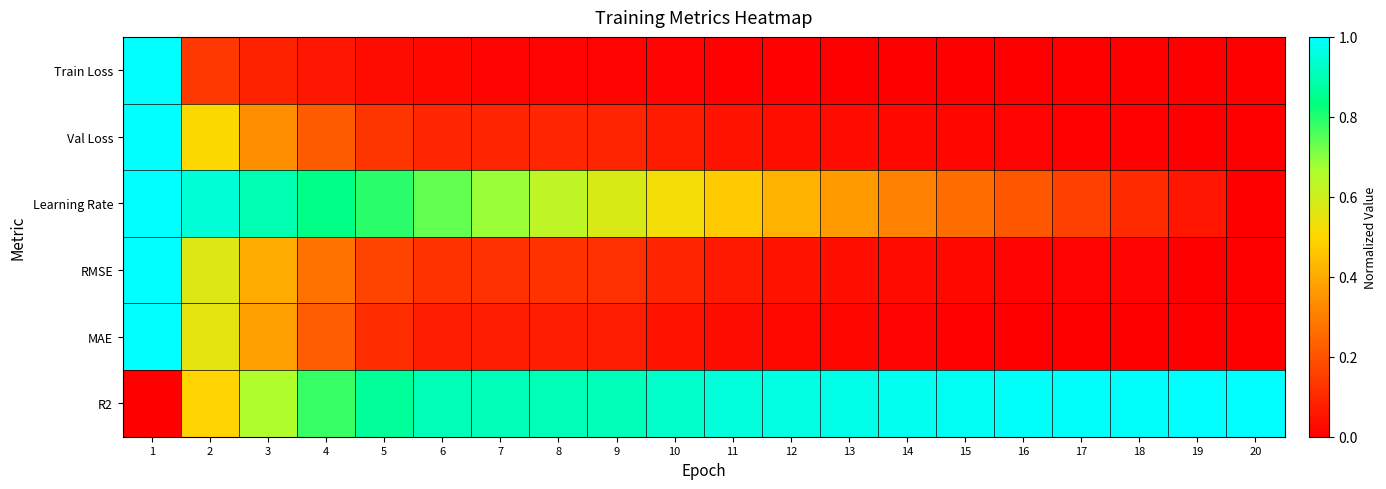

At how many categories does at least one series exceed 0?

20